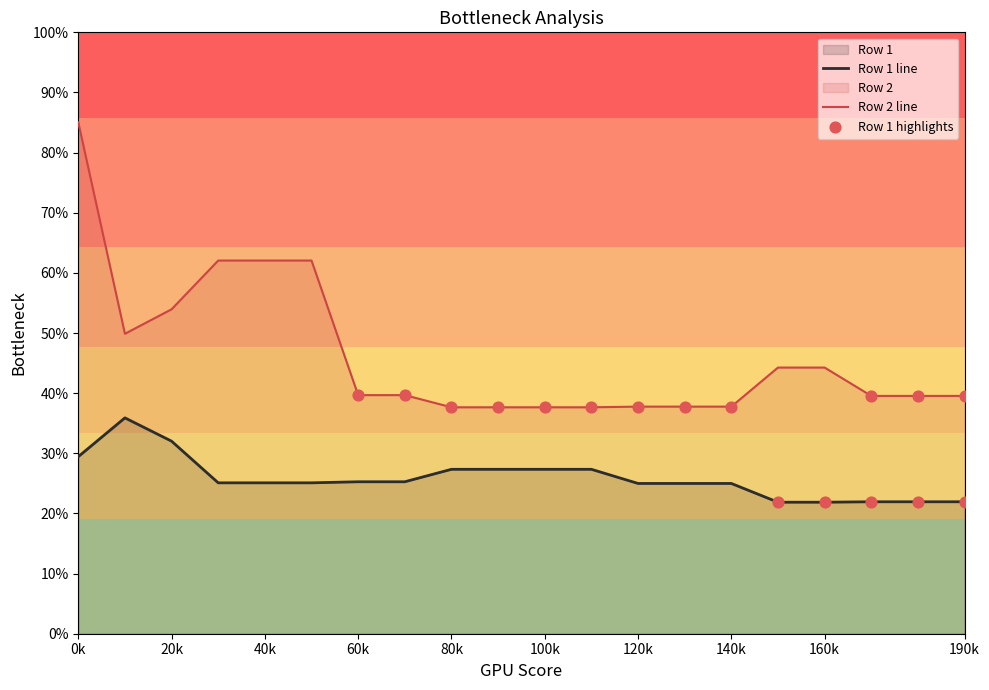

Which series has the largest total across all categories?

Row 2 line